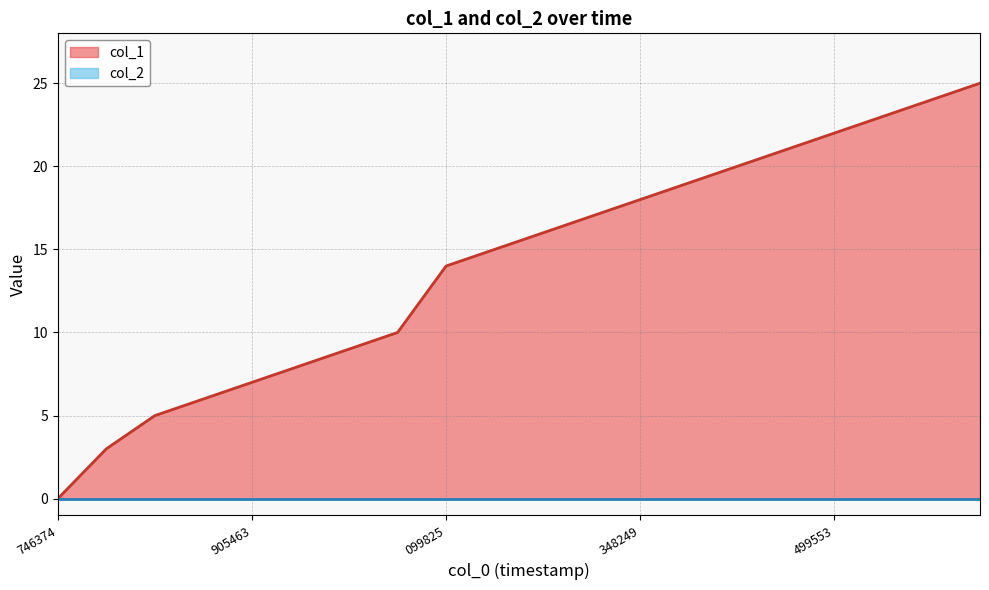

Which series has the largest total across all categories?

col_1